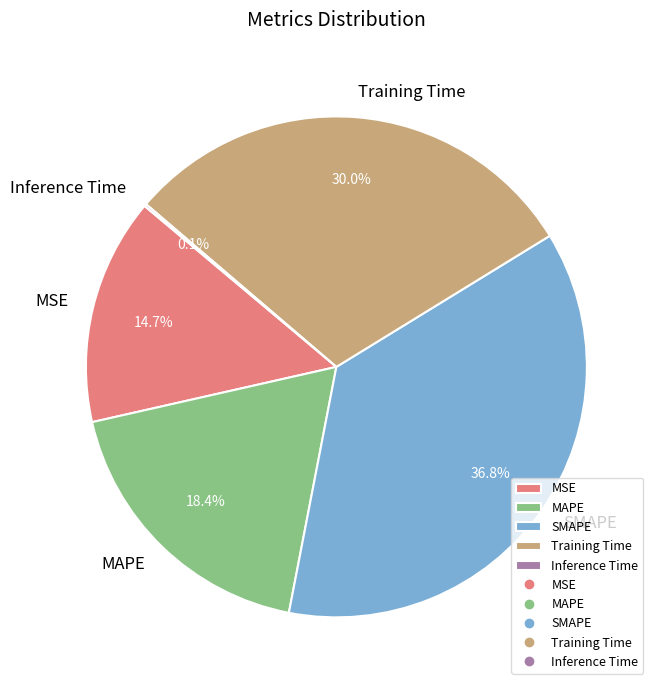

To the nearest percent, what is the combined percentage of SMAPE and MAPE?

55%